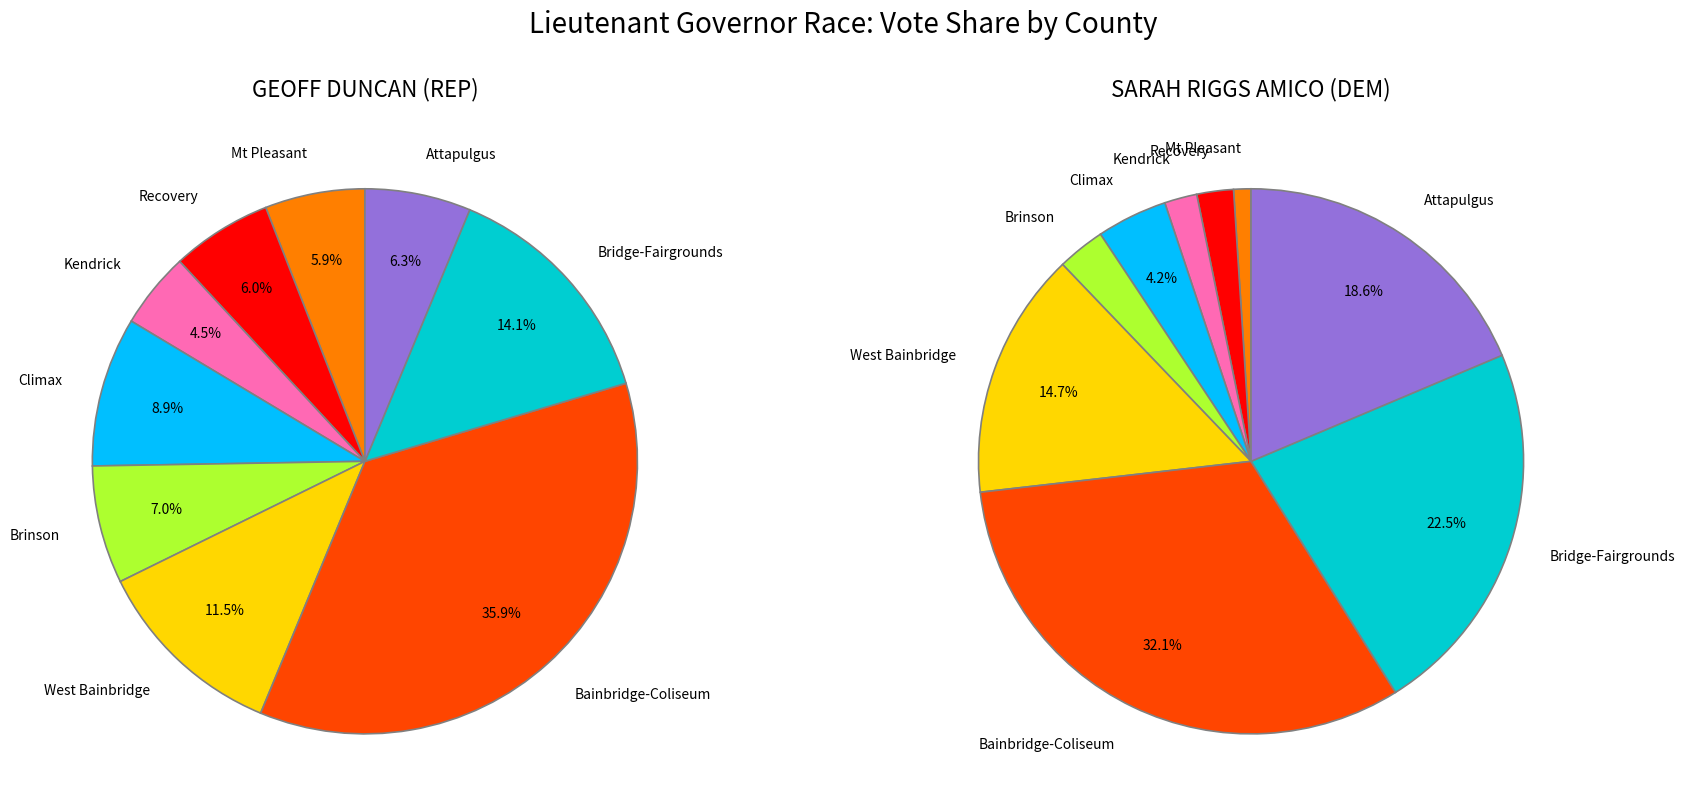

Does Bridge-Fairgrounds account for over 50% of the chart?

No